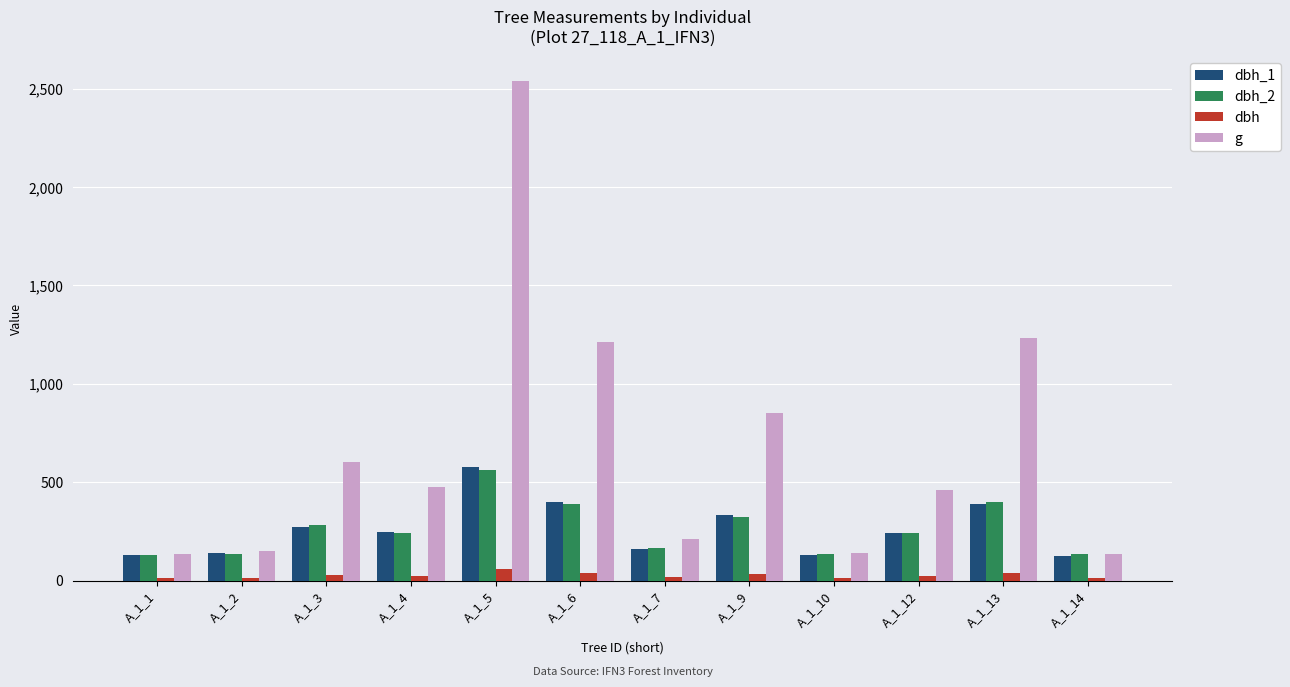

Which series has the widest spread of values?

g